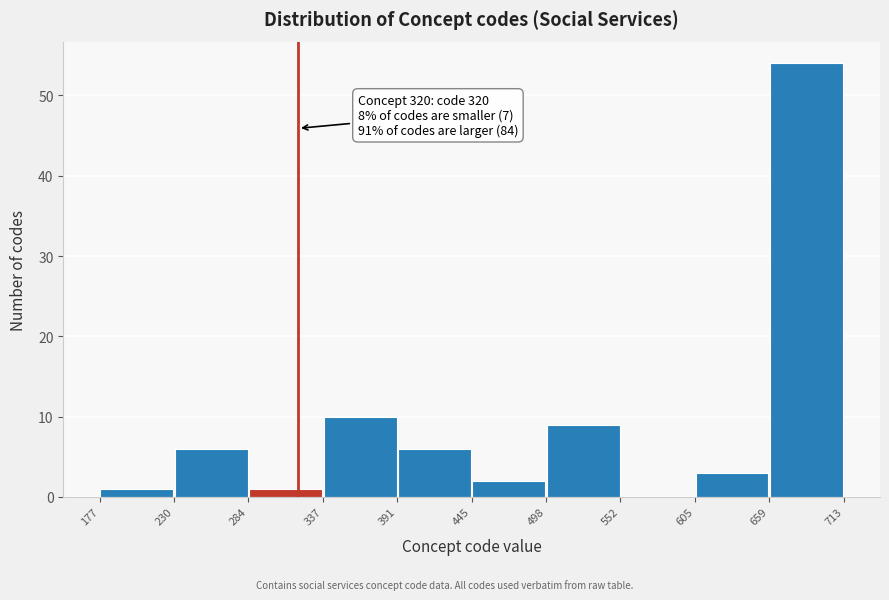

Which range on the x-axis has the tallest bar?

659 to 713